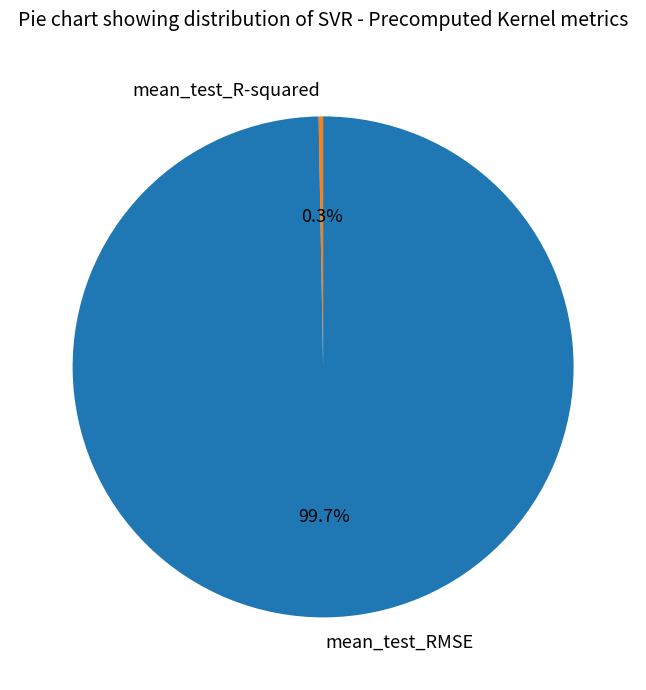

Which category accounts for the majority?

mean_test_RMSE